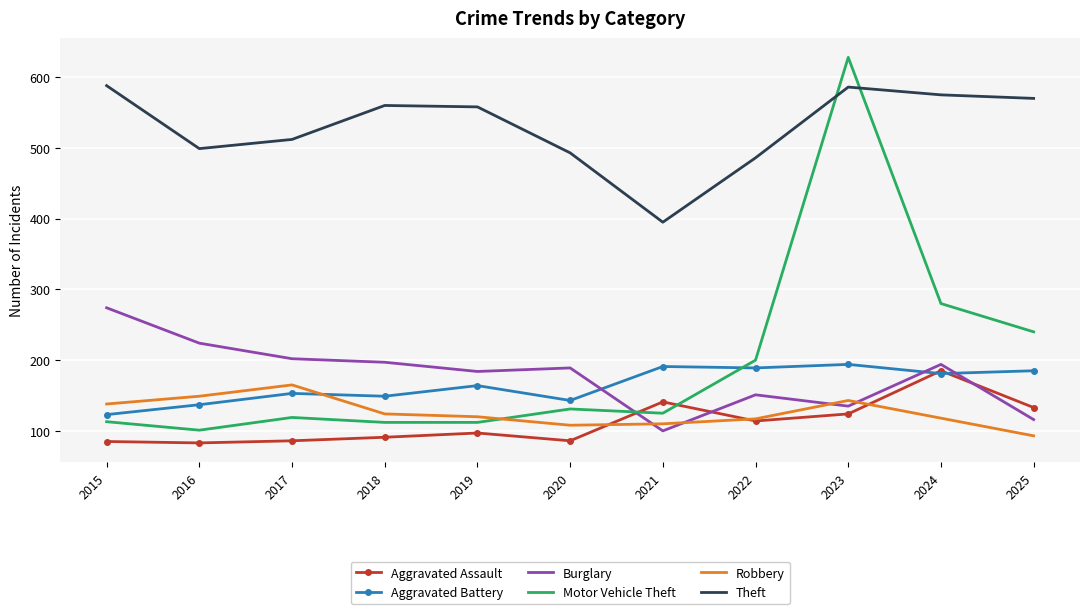

At which category does the chart reach its peak across all series?

2023